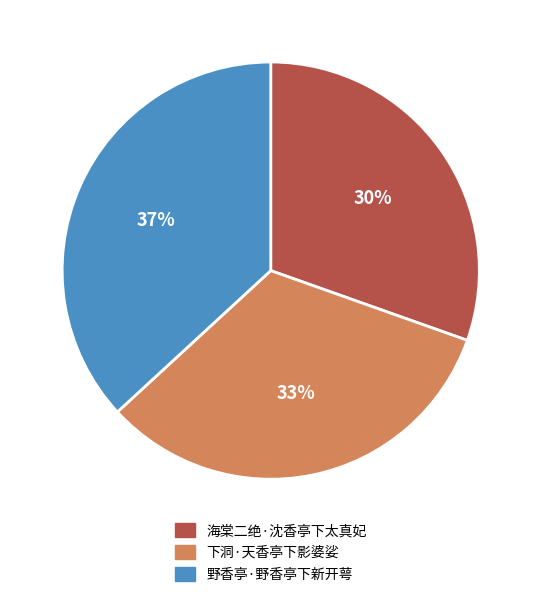

To the nearest percent, what is the average slice percentage?

33%